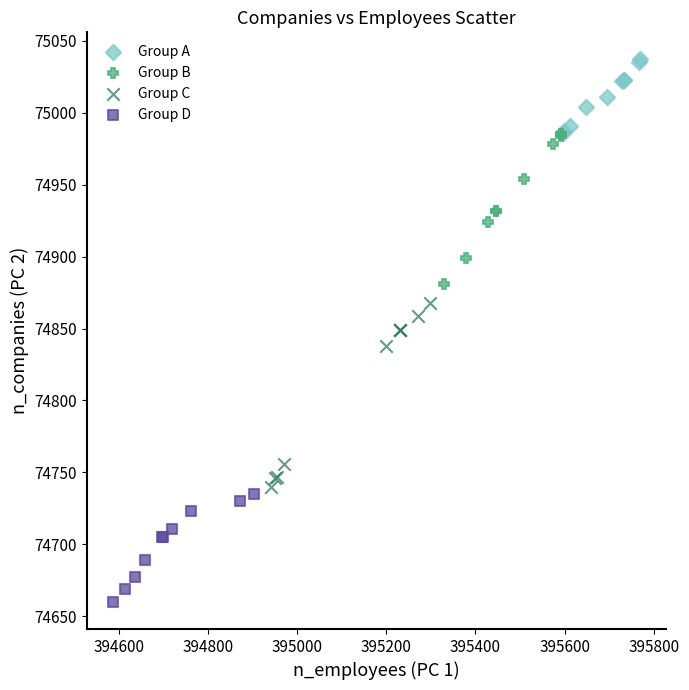

Which series has the largest Y range (max minus min)?

Group C